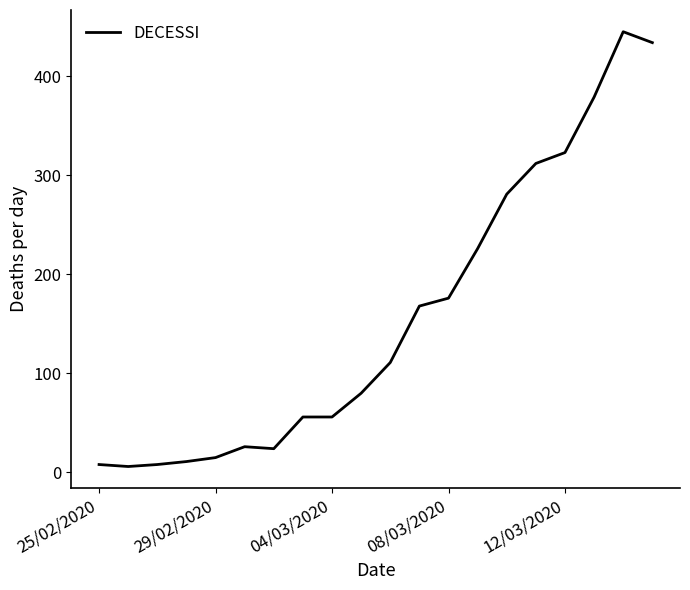

What is the difference between the maximum and minimum values?

439